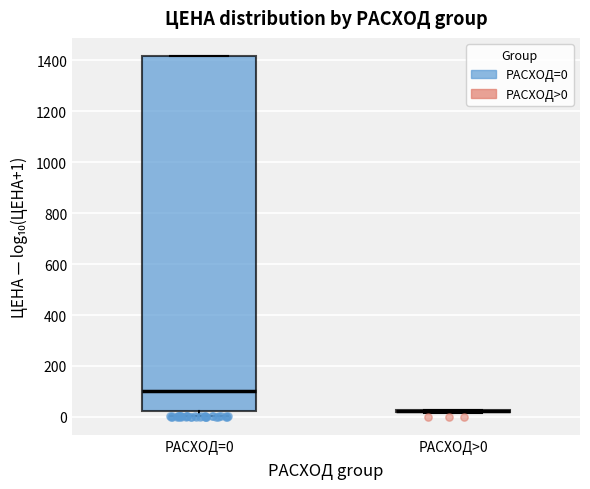

Reading left to right, read every box against the y-axis: the position of its median line, the range the box covers, and the ends of its whiskers. The values are not printed on the chart, so give them approximately, as read against the axis.

РАСХОД=0: median 100, box 20 to 1420, whiskers 0 to 1420
РАСХОД>0: box collapsed to a line at 20, whiskers 20 to 20